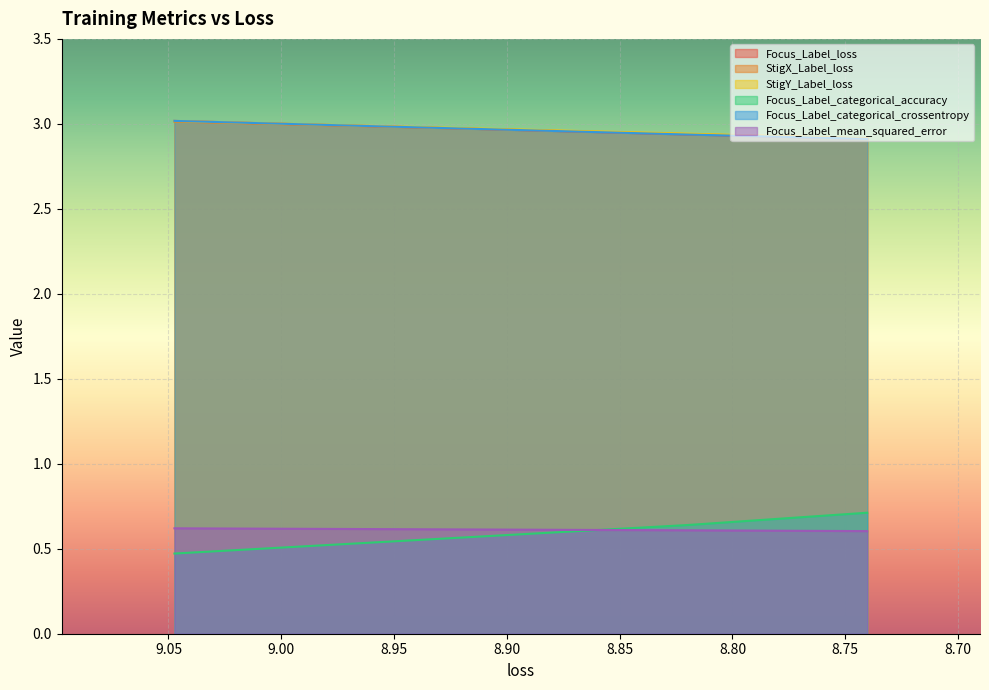

What is the sum of the Focus_Label_mean_squared_error values at 8.819785118103027 and 8.740278244018555?

1.2